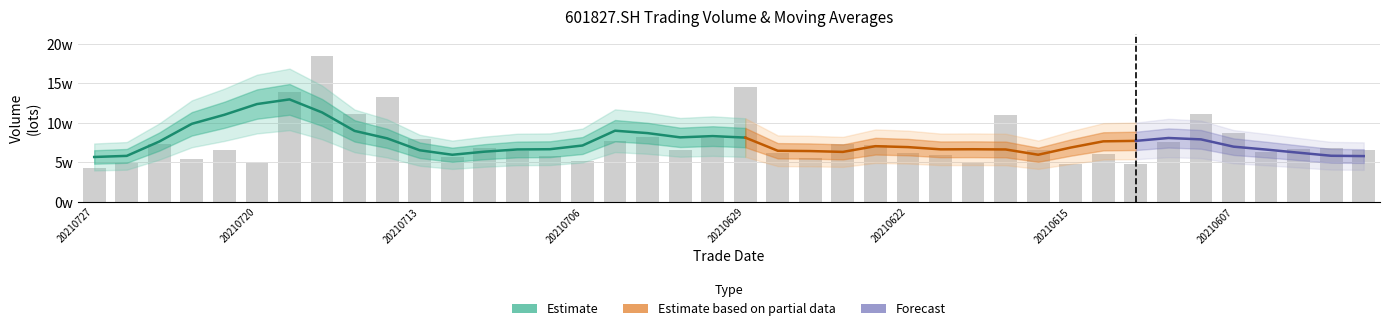

The close series shows 2.9 at 11. True or false?

False